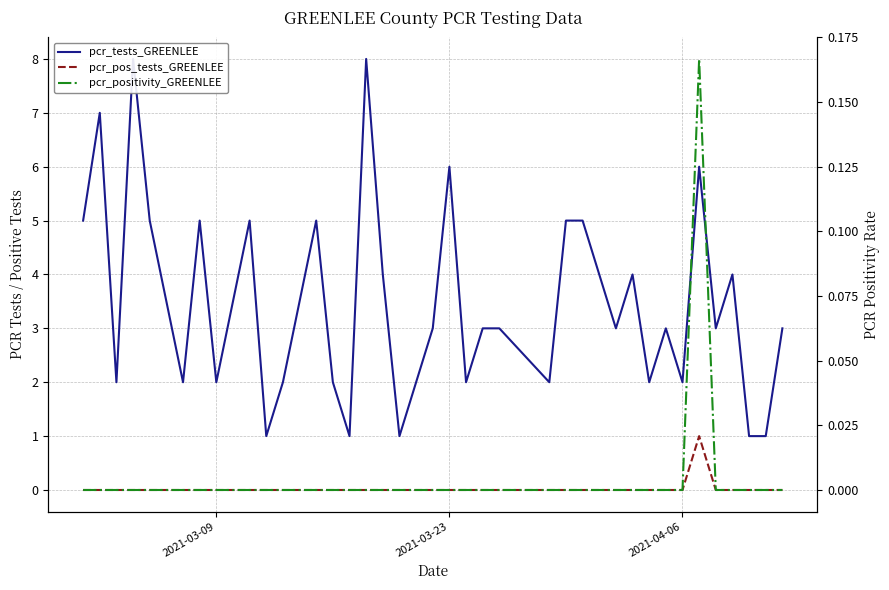

True or false: pcr_tests_GREENLEE and pcr_positivity_GREENLEE intersect in this chart.

False